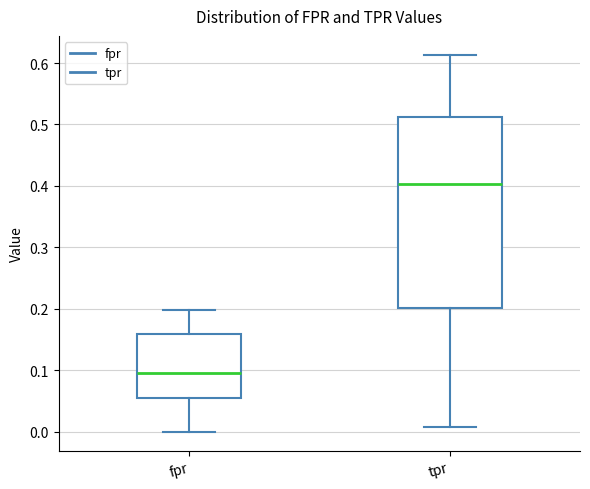

Reading left to right, transcribe this box plot: for each box, give where its median line is, the range the box spans, and where its two whiskers end, as read against the y-axis. The values are not printed on the chart, so give them approximately, as read against the axis.

fpr: median 0.10, box 0.06 to 0.16, whiskers 0.00 to 0.20
tpr: median 0.40, box 0.20 to 0.51, whiskers 0.01 to 0.61